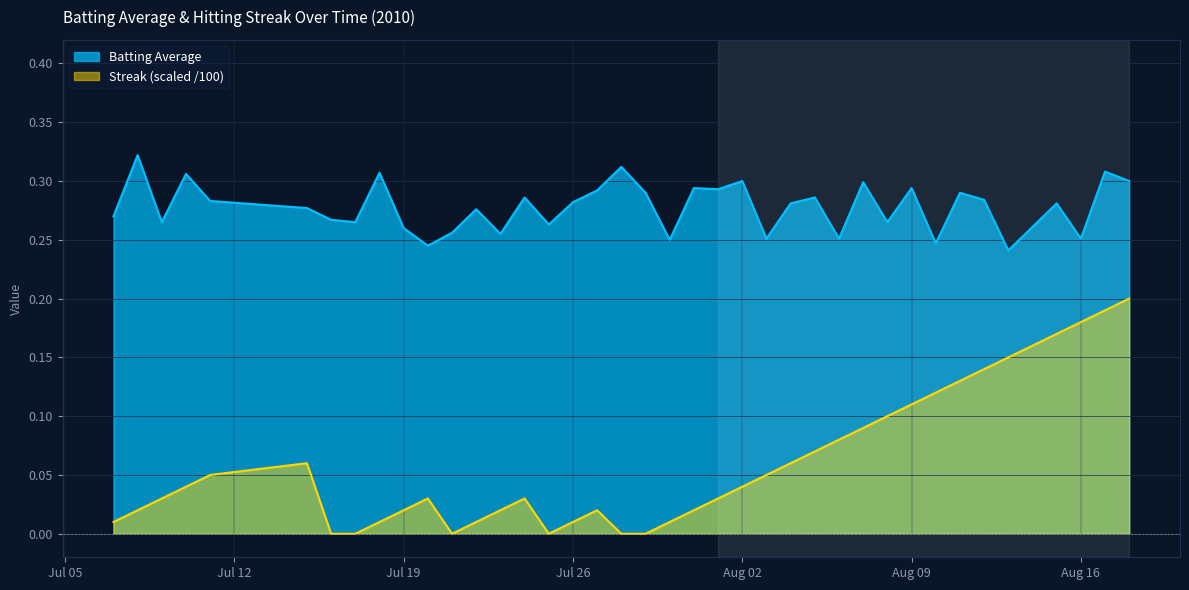

List the series in order of their peak value, lowest first.

Streak (scaled /100), Batting Average